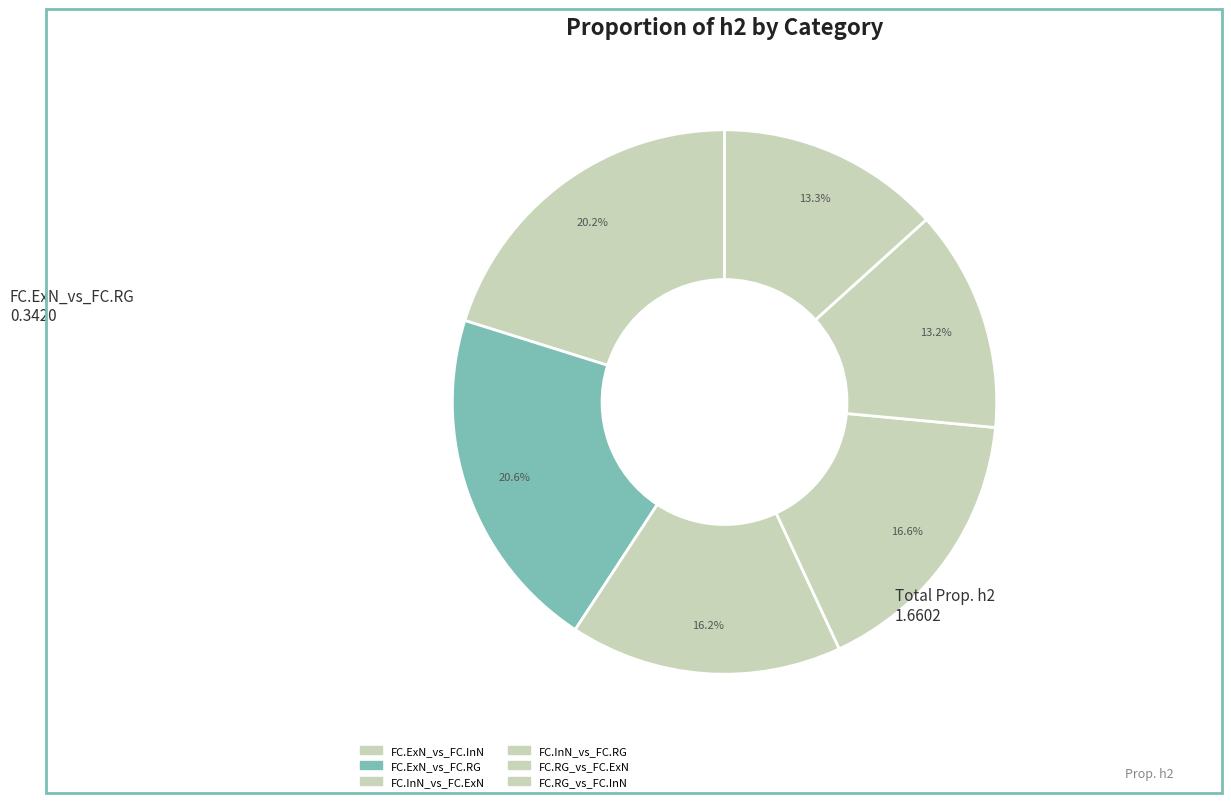

To the nearest percent, what is the difference between the FC.InN_vs_FC.ExN and FC.RG_vs_FC.ExN slice percentages?

3%